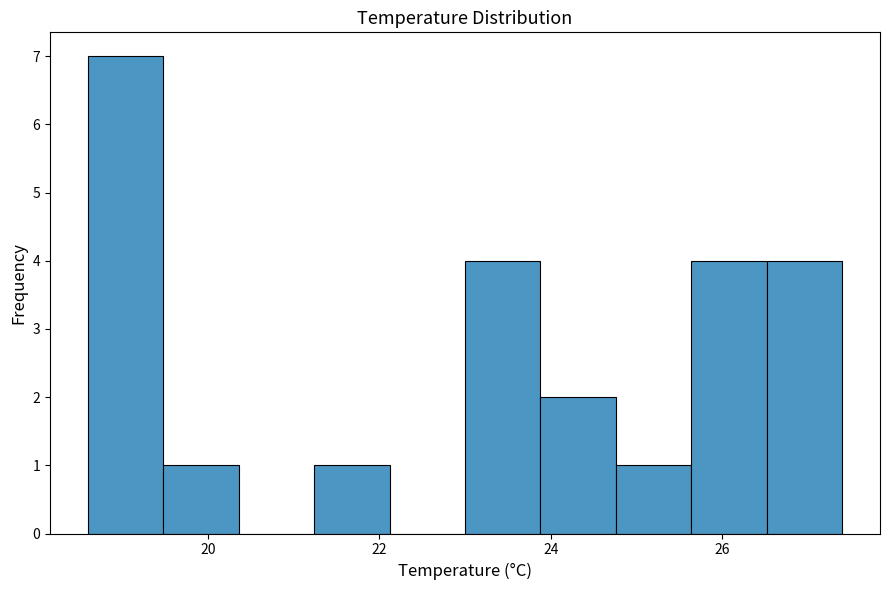

Over which range of the x-axis is the bar tallest?

18.60 to 19.48